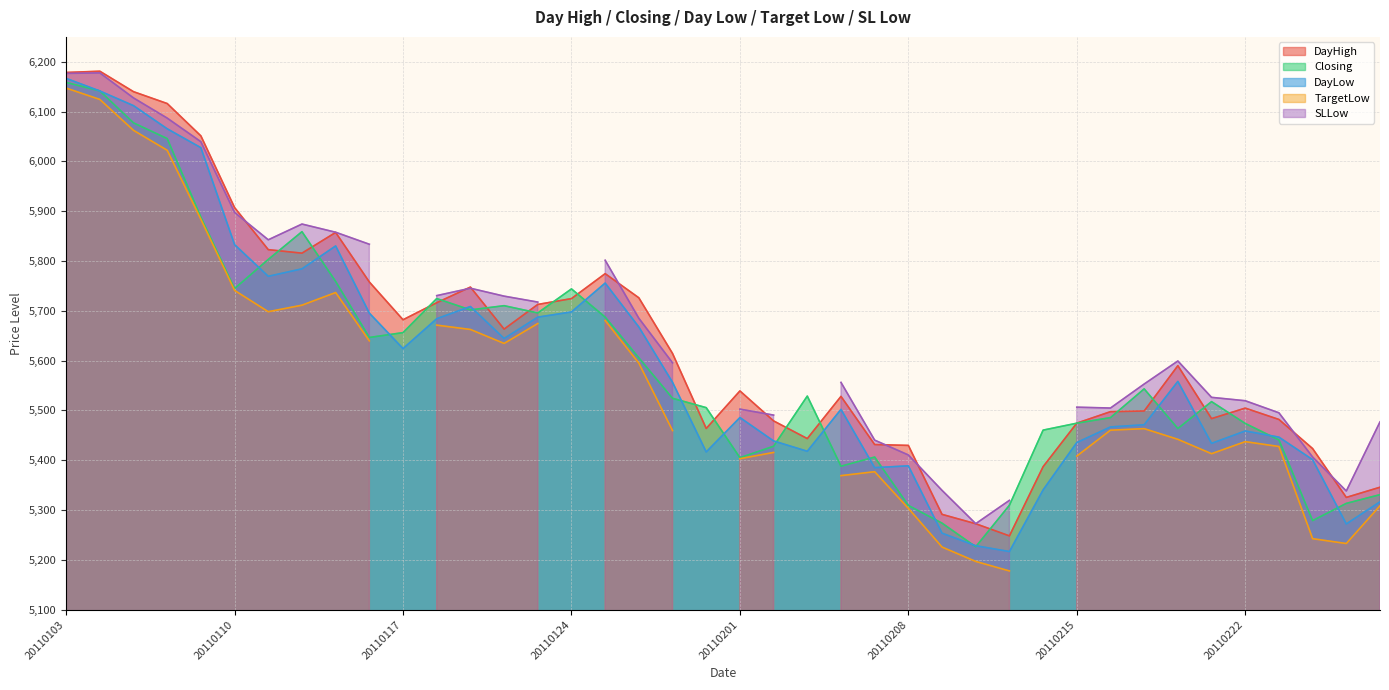

How many interior local valleys does the DayHigh series have?

8